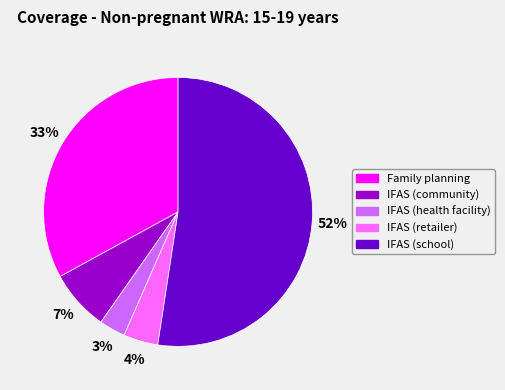

How many segments does this pie chart have?

5